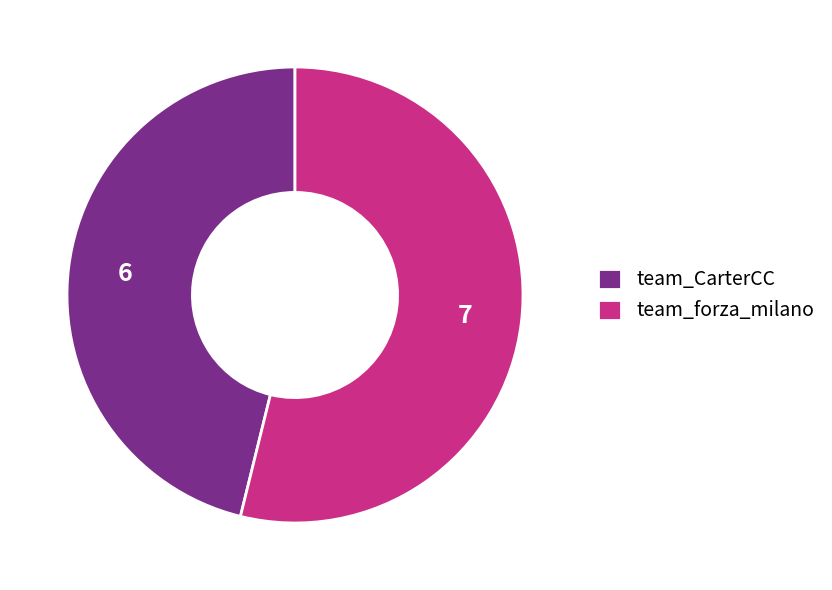

Do team_forza_milano and team_CarterCC together represent more than half of the pie?

Yes